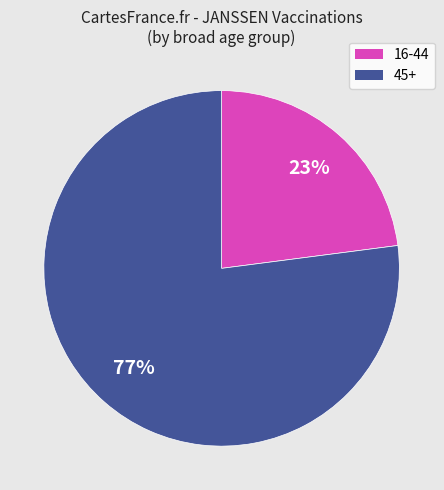

Does any single category account for the majority?

Yes